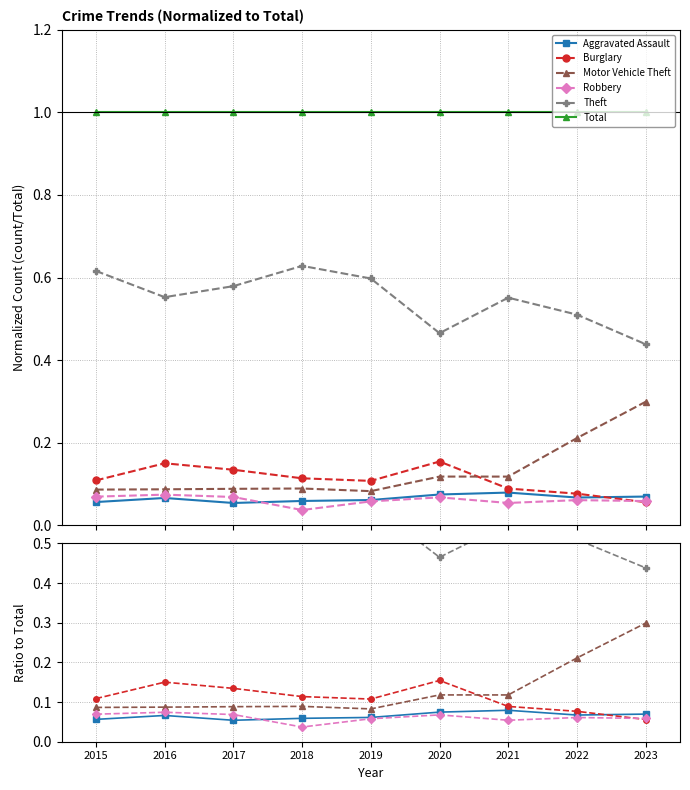

At which category does Robbery reach its first local peak?

2016